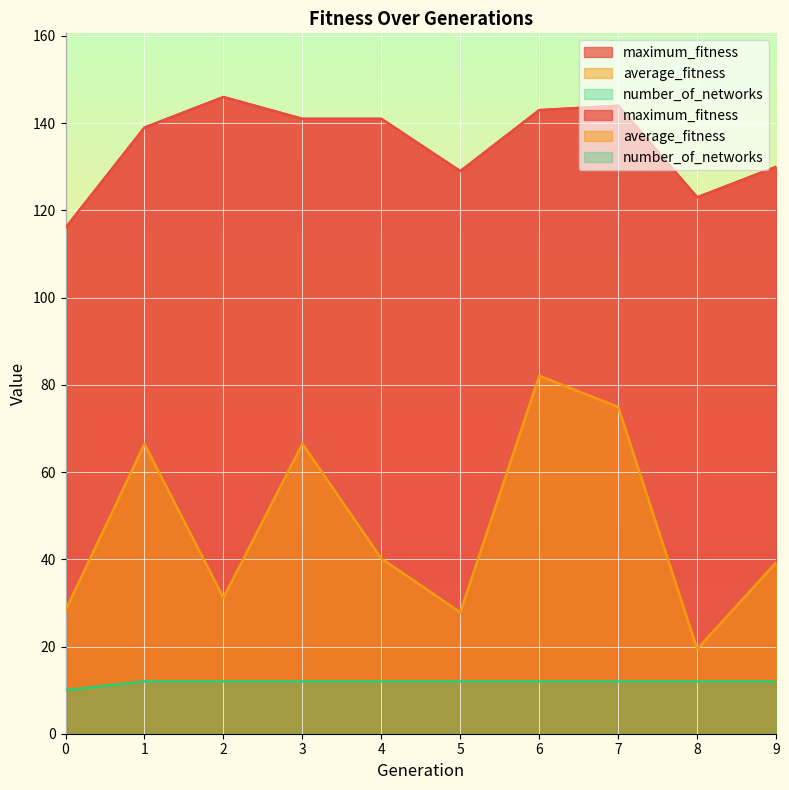

List the series in order of their overall mean, highest first.

maximum_fitness, average_fitness, number_of_networks